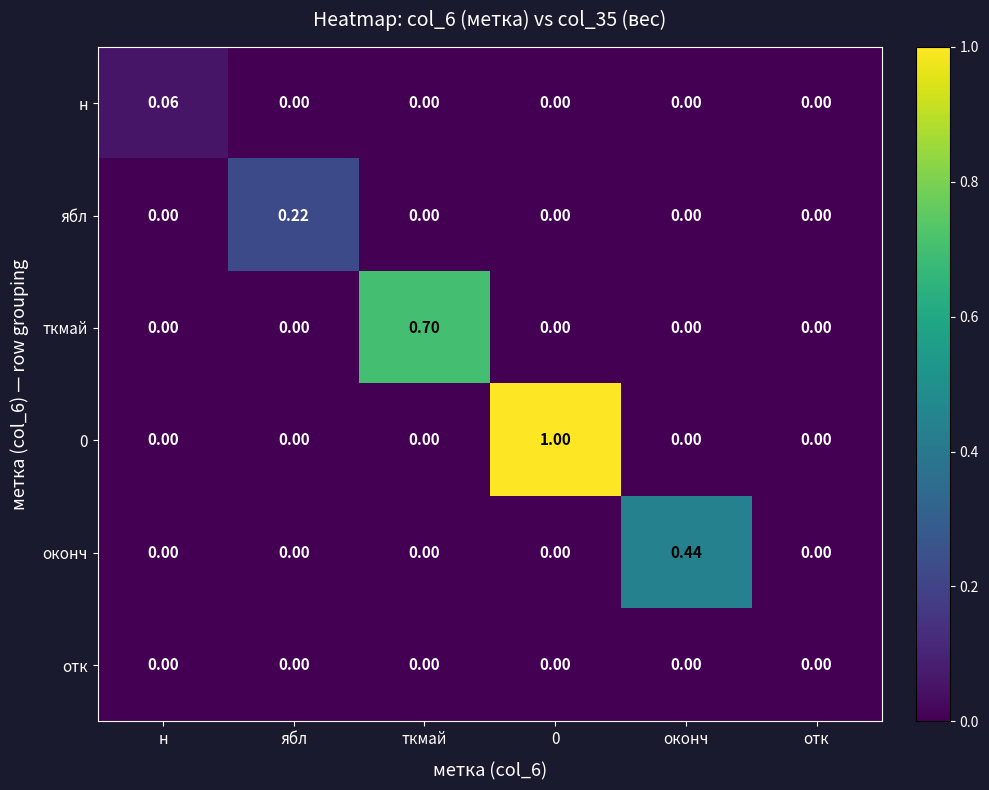

At which label does н reach its peak?

н